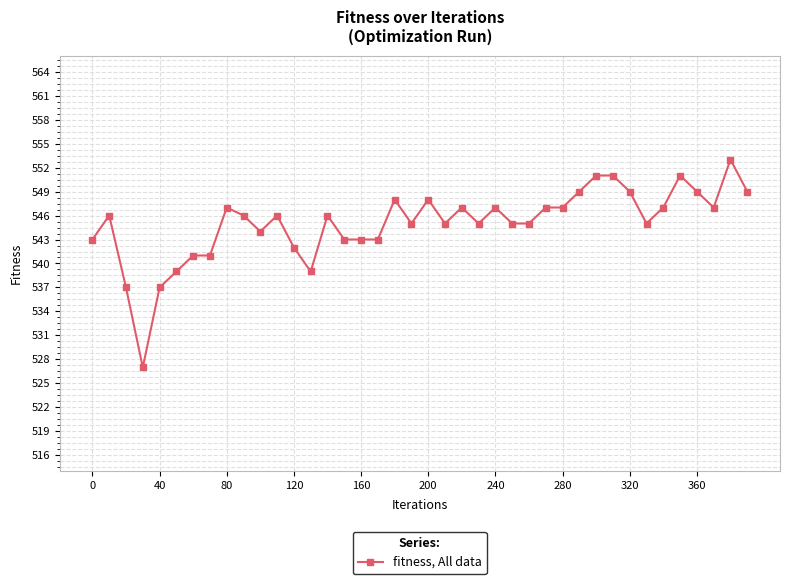

What is the value of the 37th point from the left?

549